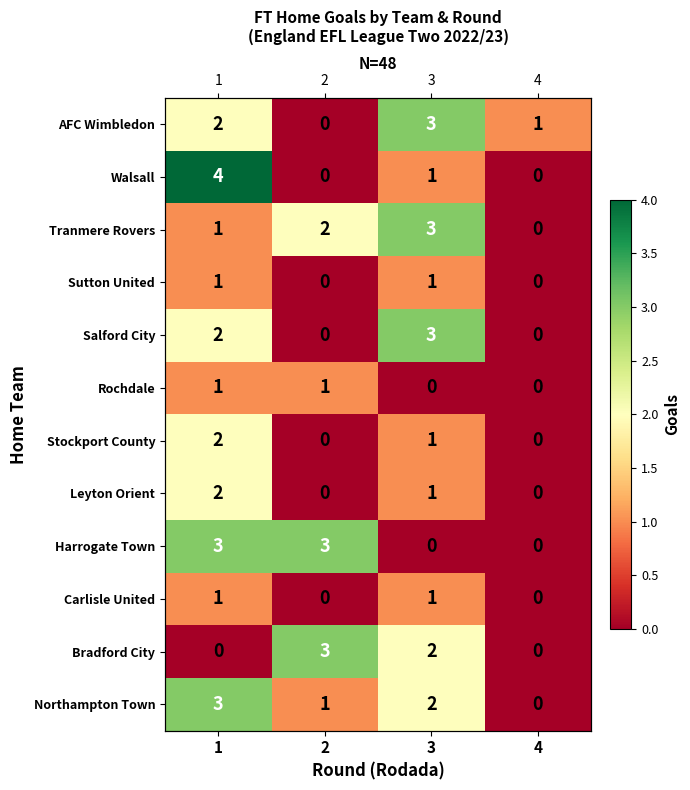

What is the sum of the Stockport County values at 3 and 1?

3